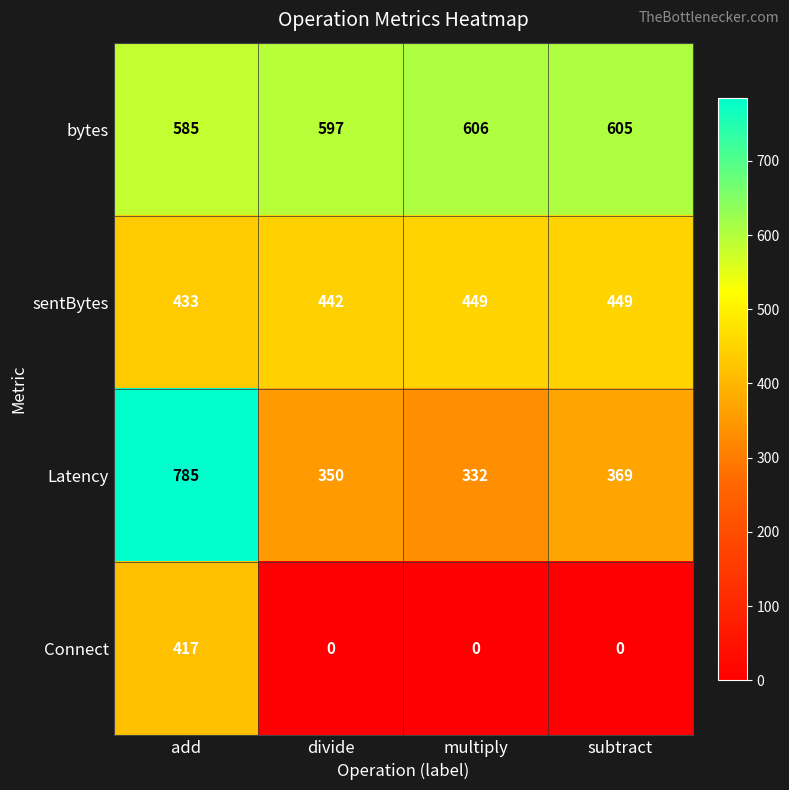

Which series has the widest spread of values?

Latency